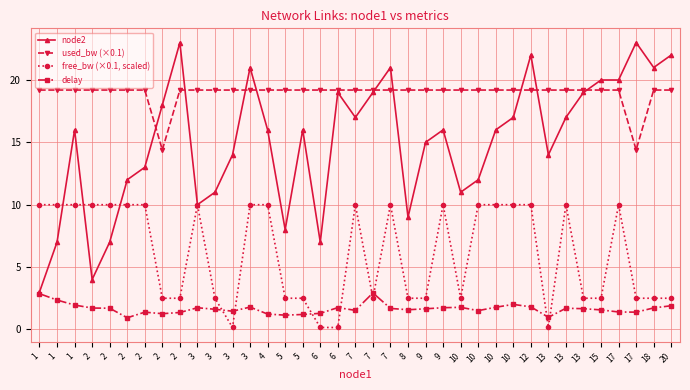

Which category has the lowest value in the used_bw (×0.1) series?

2